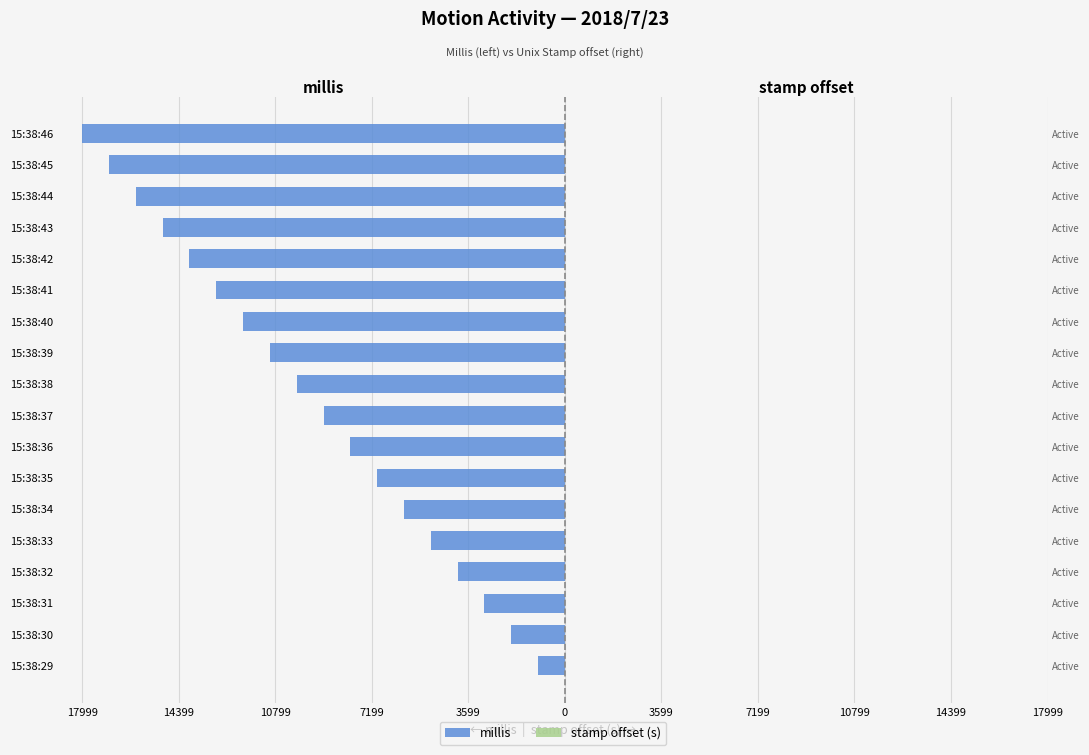

Between 15:38:40 and 15:38:32, which is larger?

15:38:32